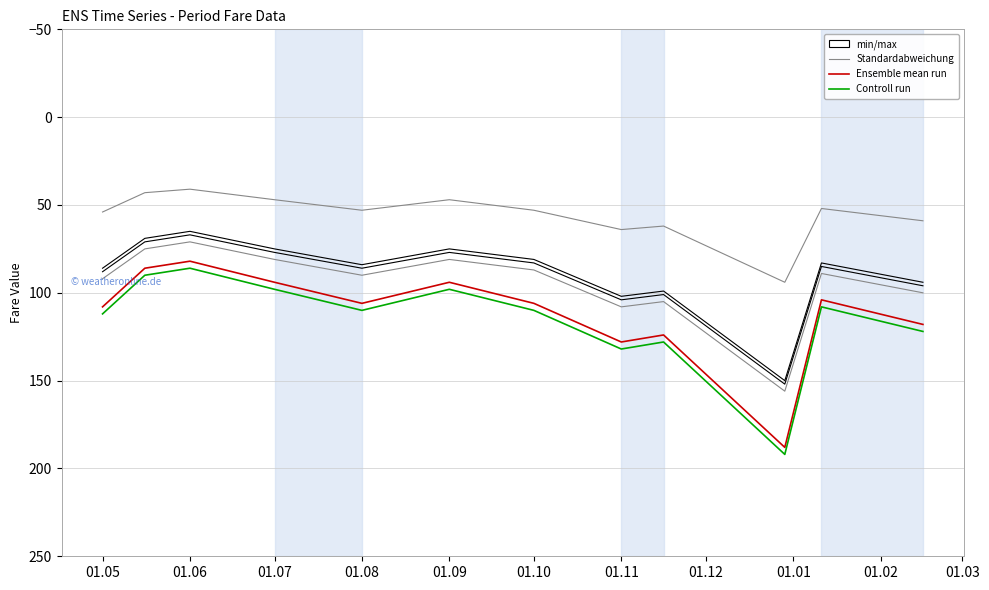

Does the chart have visible grid lines?

Yes